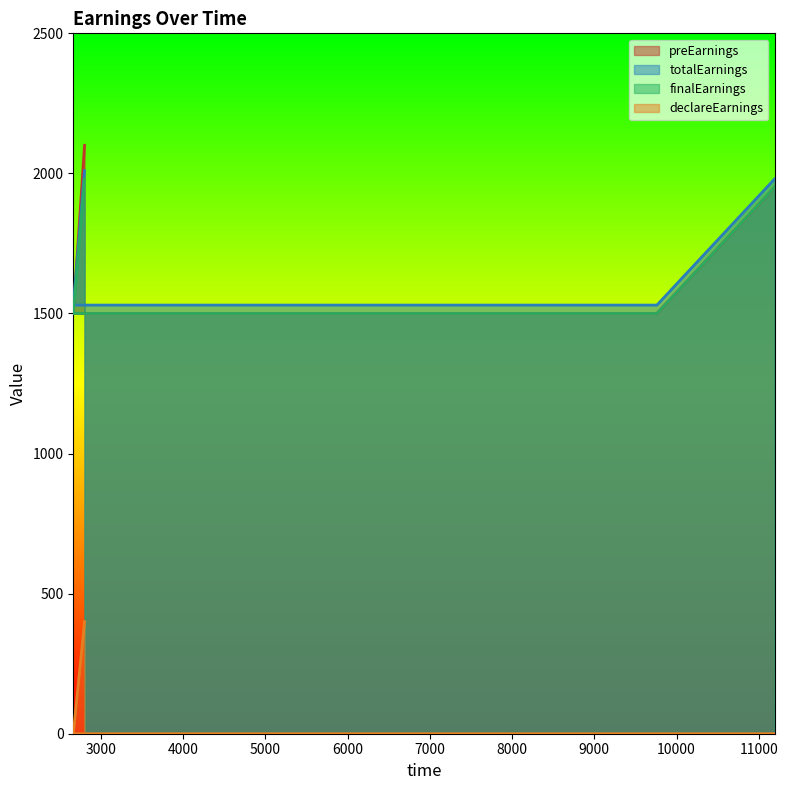

True or false: preEarnings has a value of 2100 at 2803.

True